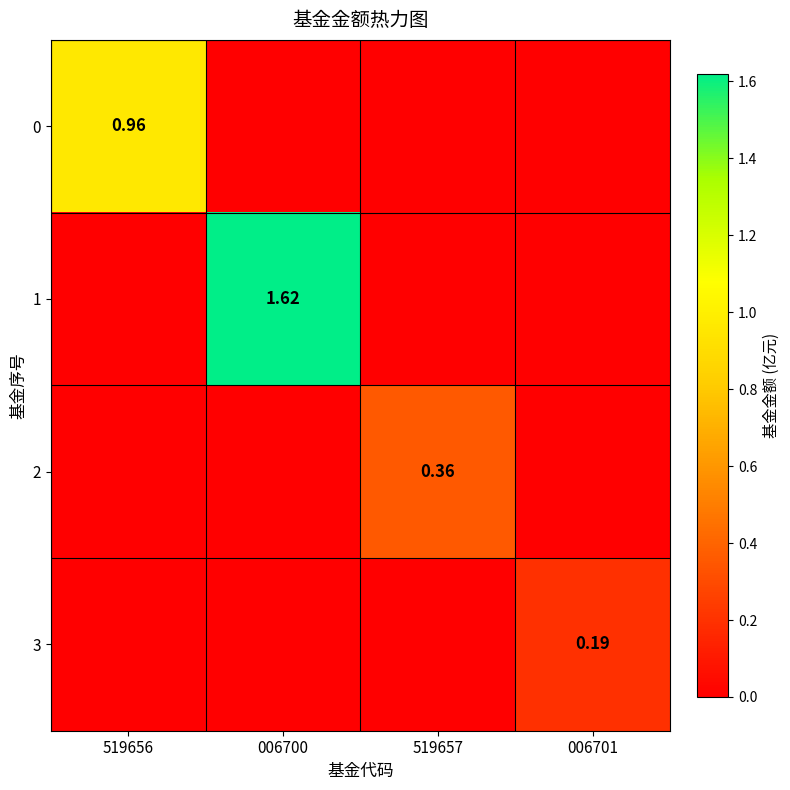

At how many categories does at least one series exceed 1?

1